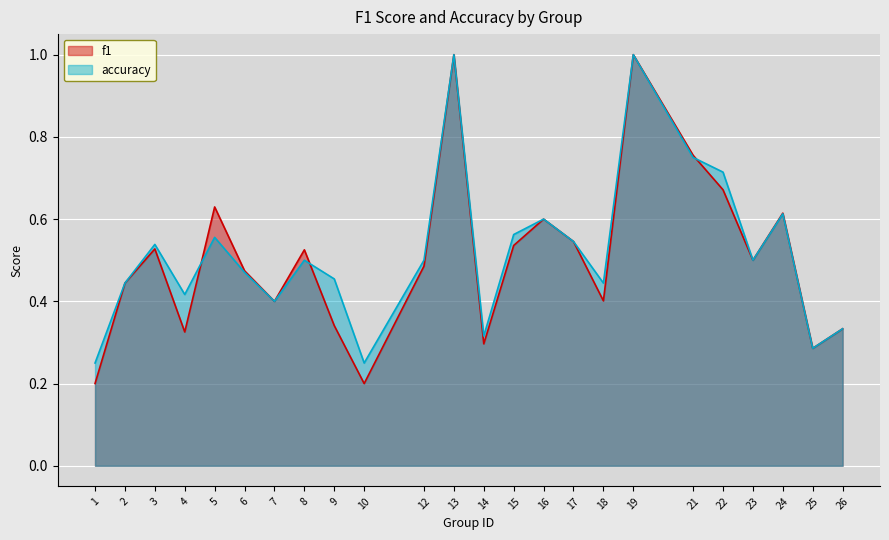

Does the chart display data point markers on the line(s)?

No